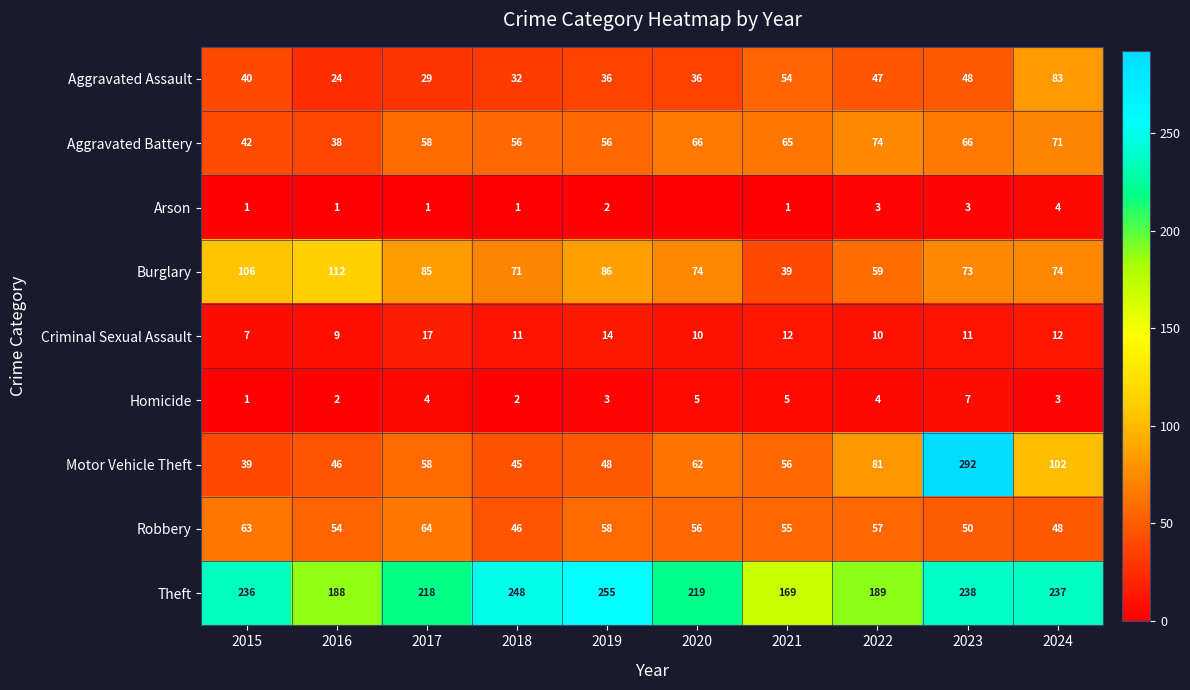

What is the total value across all series at 2017?

534